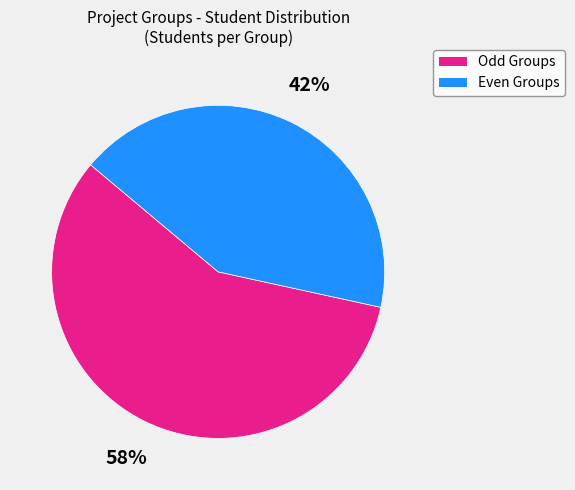

How many segments does this pie chart have?

2